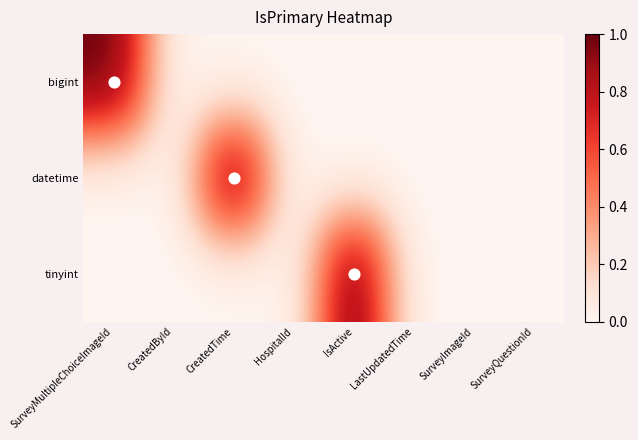

Which series has the largest total across all categories?

bigint